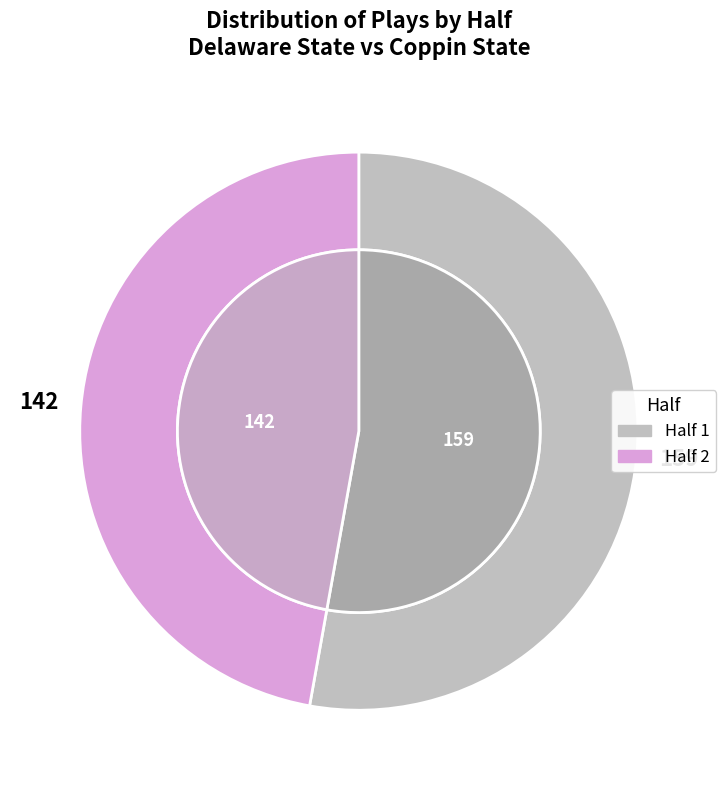

How many segments does this pie chart have?

2